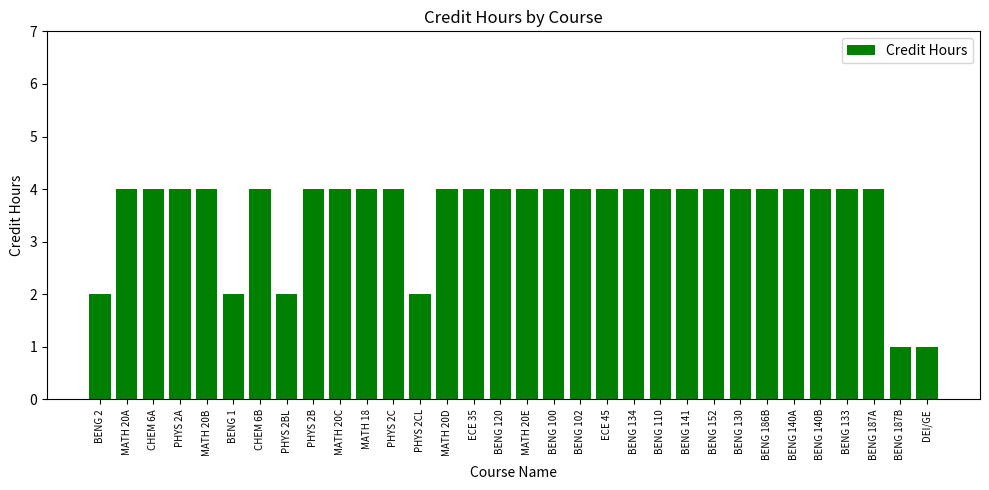

Which has a higher value, PHYS 2BL or PHYS 2A?

PHYS 2A